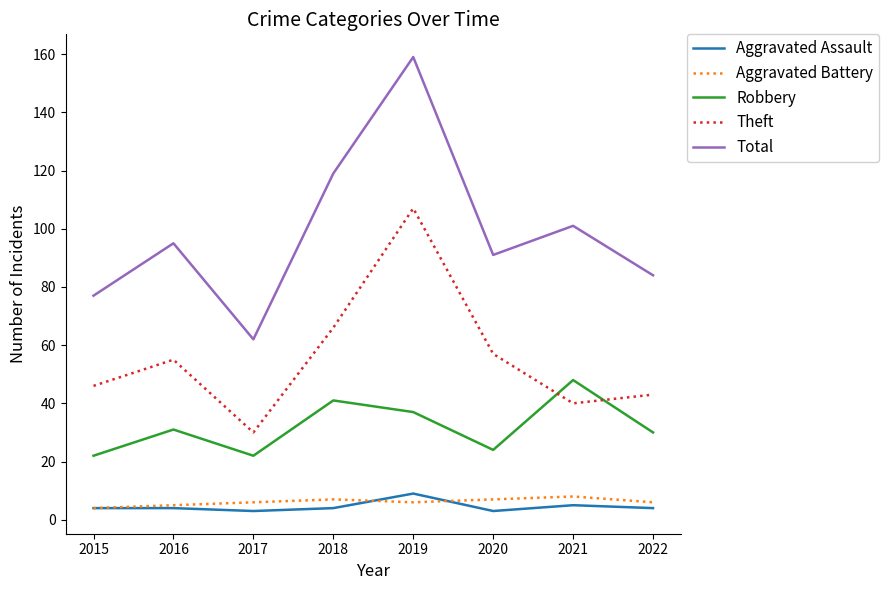

True or false: Total and Aggravated Battery intersect in this chart.

False